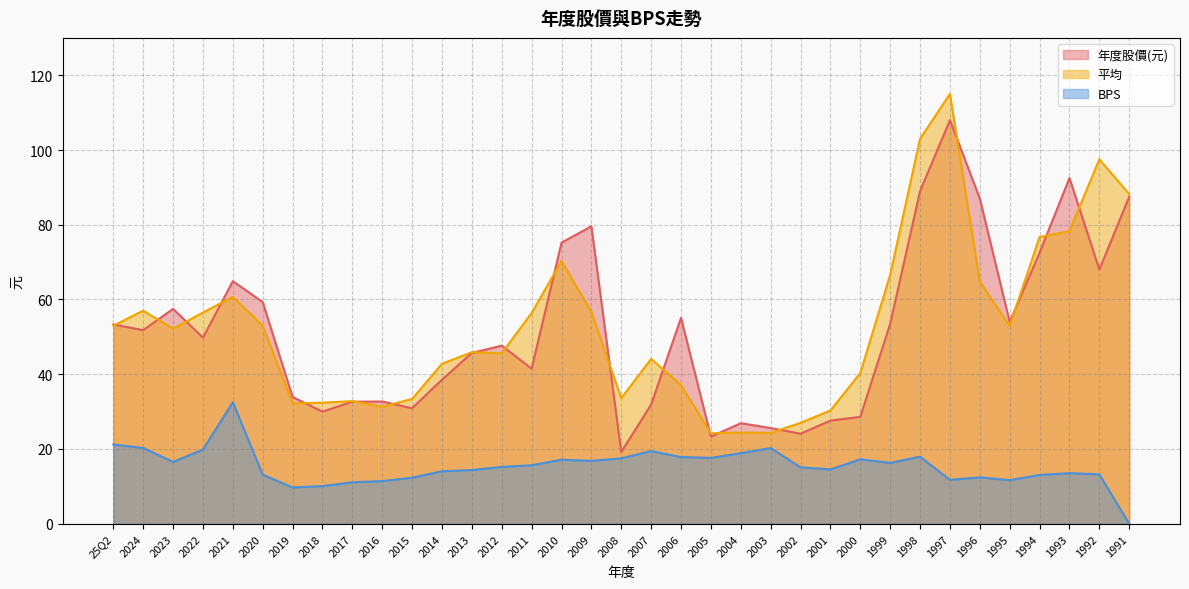

At which category does the chart reach its minimum across all series?

1991